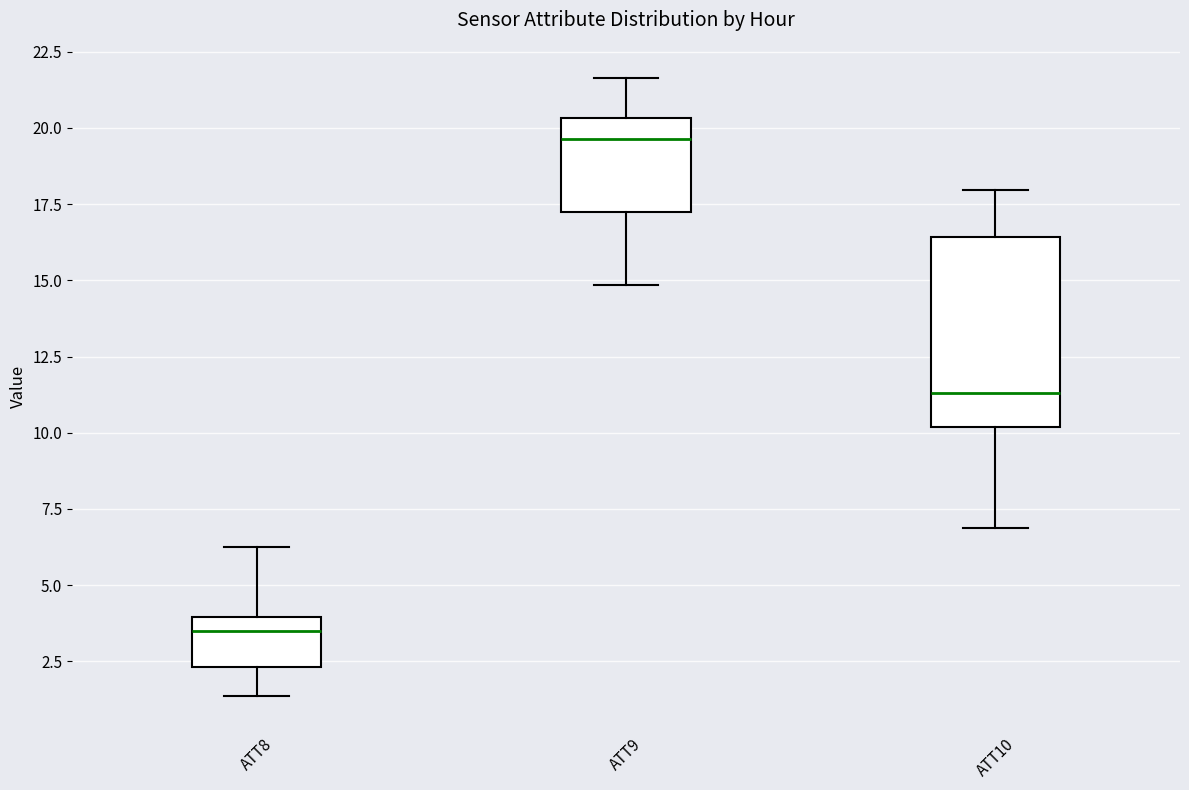

Reading left to right, read every box against the y-axis: the position of its median line, the range the box covers, and the ends of its whiskers. The values are not printed on the chart, so give them approximately, as read against the axis.

ATT8: median 3.5, box 2.5 to 4.0, whiskers 1.5 to 6.0
ATT9: median 19.5, box 17.0 to 20.5, whiskers 15.0 to 21.5
ATT10: median 11.5, box 10.0 to 16.5, whiskers 7.0 to 18.0